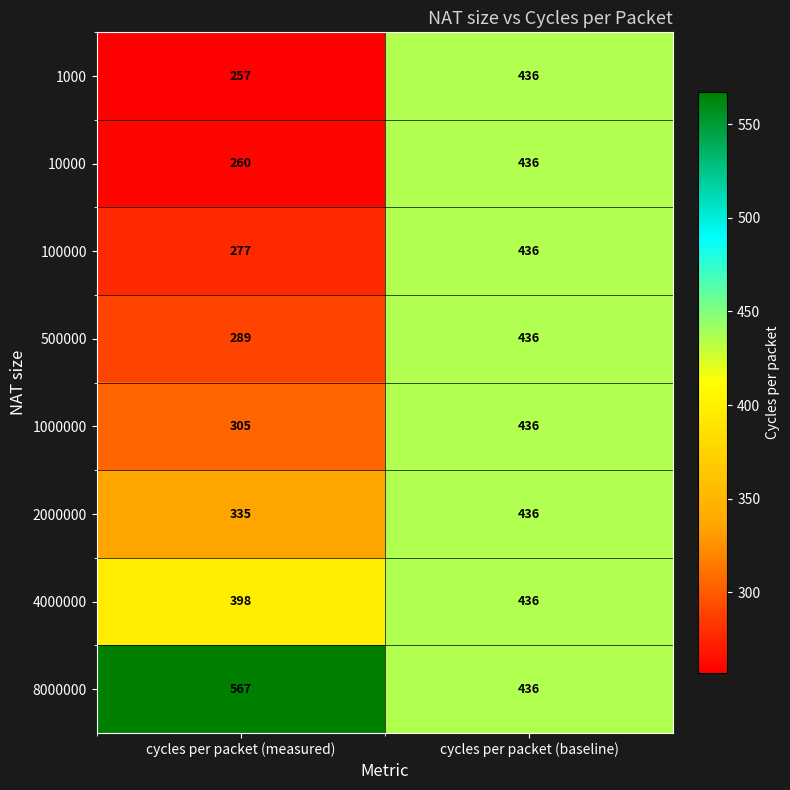

Is it true that 1000000 equals 436 at cycles per packet (baseline)?

True